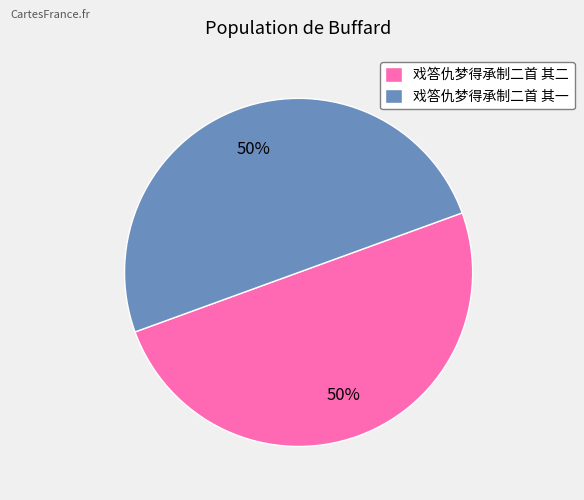

Do 戏答仇梦得承制二首 其二 and 戏答仇梦得承制二首 其一 together represent more than half of the pie?

Yes